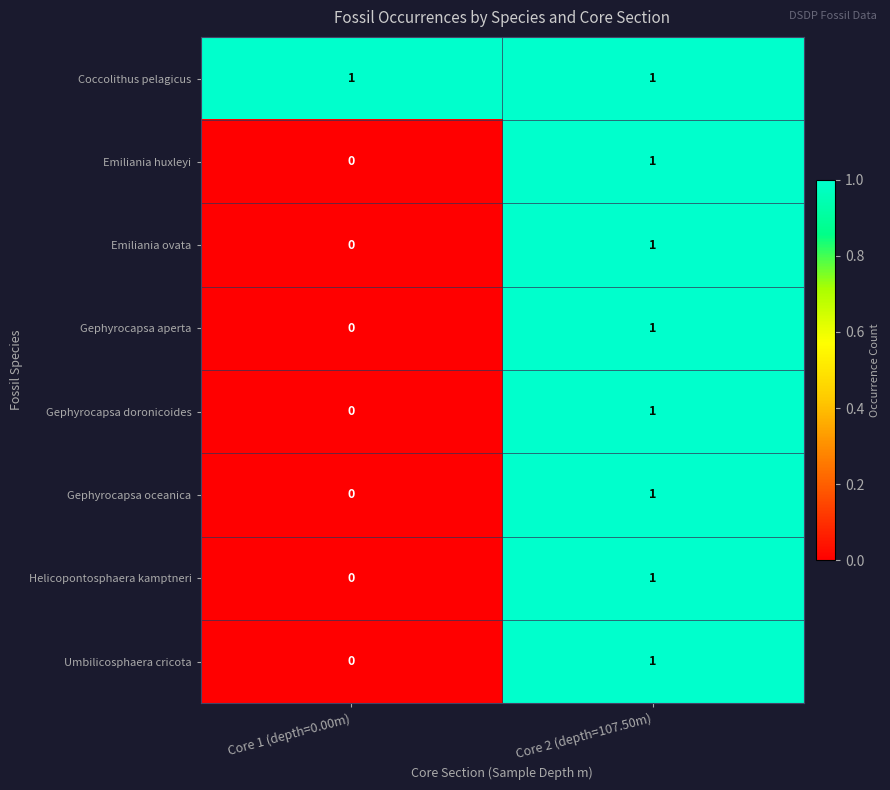

At which category is the sum across all series the highest?

Core 2 (depth=107.50m)